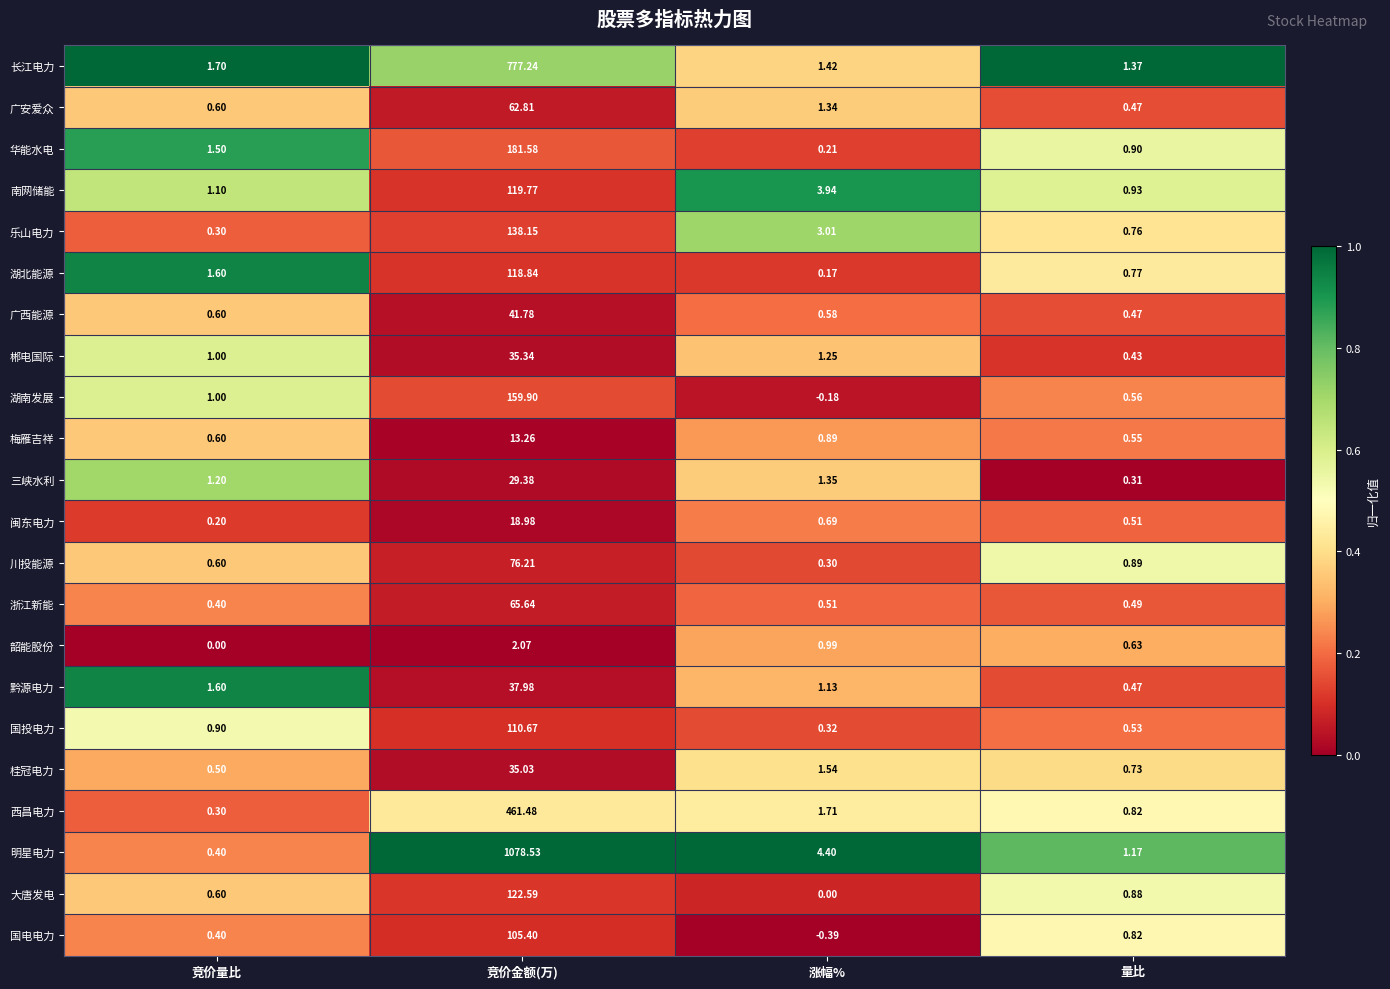

Which series has the largest total across all categories?

明星电力